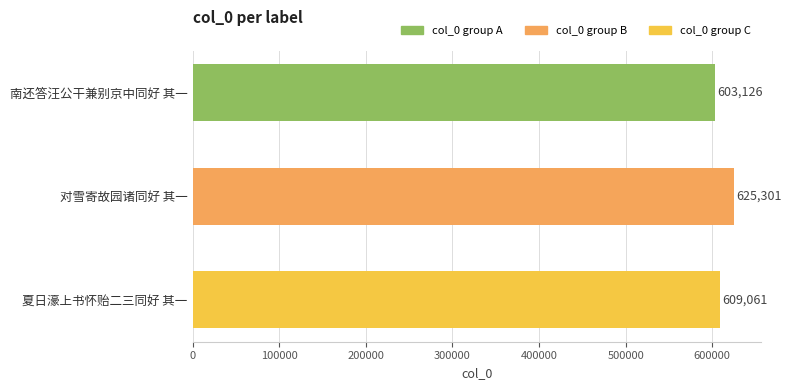

Count the values in the range 603126 to 625301.

3